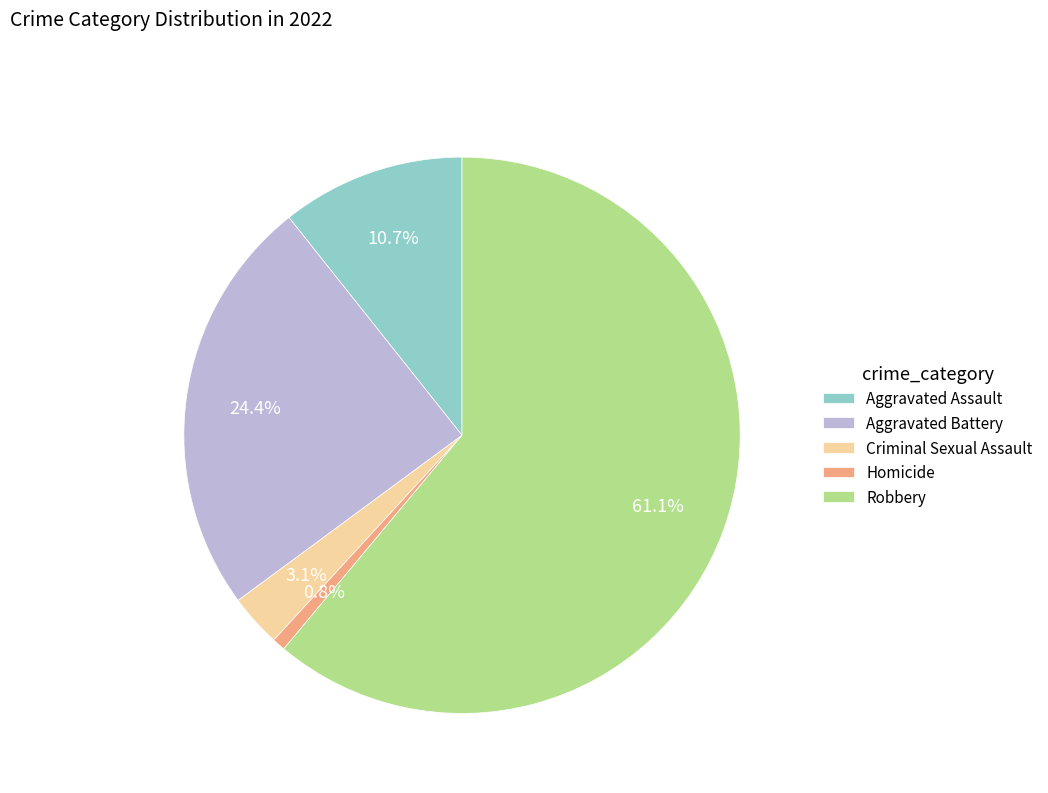

How many segments does this pie chart have?

5